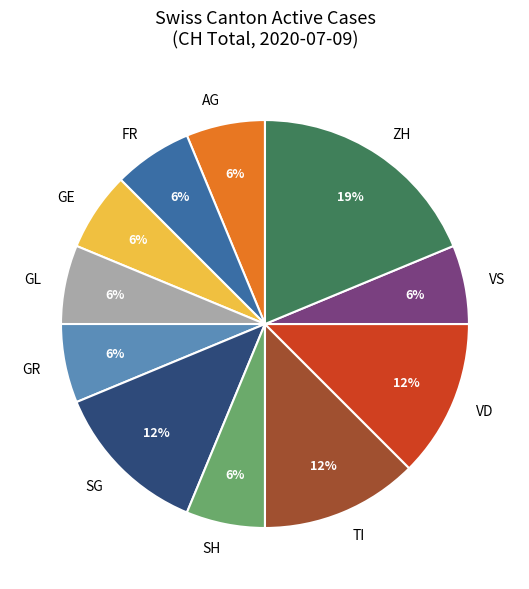

Is the sum of GE and VD greater than half?

No